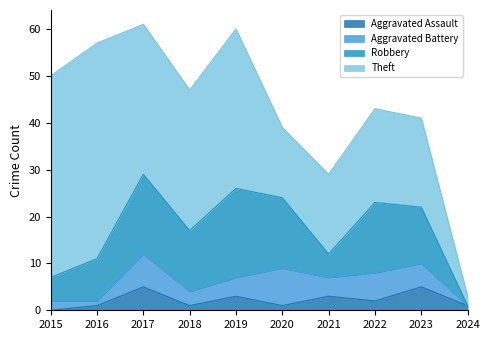

True or false: Theft has more than 0 interior local peaks.

True